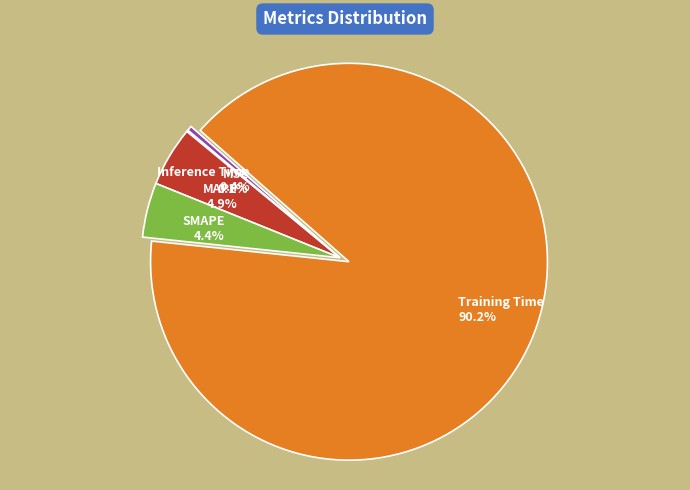

To the nearest percent, what is the difference between the largest and smallest slice percentages?

90%